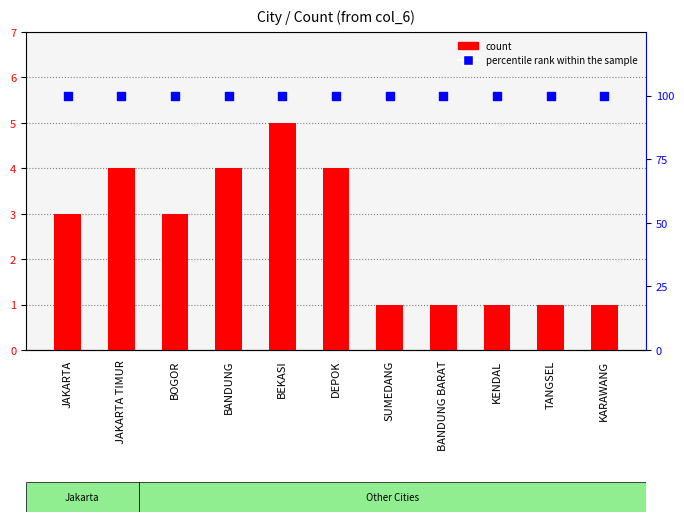

At which category is the sum across all series the highest?

BEKASI